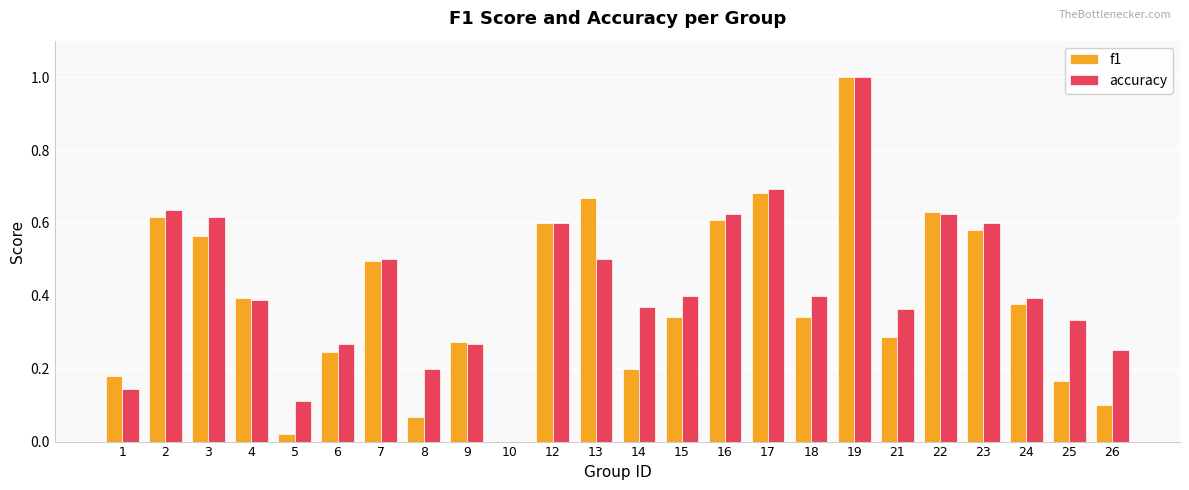

At which category is the sum across all series the highest?

19